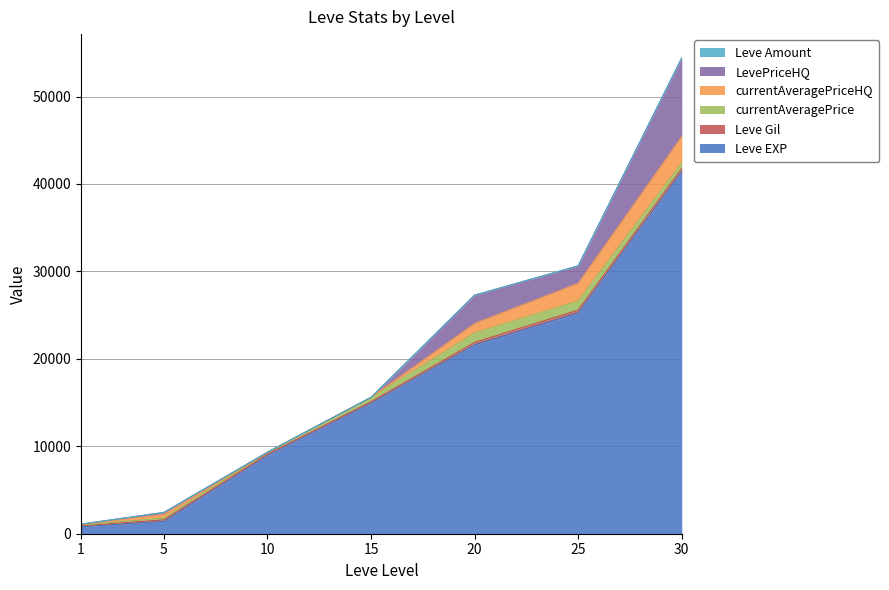

Which category has the highest value across all series?

30